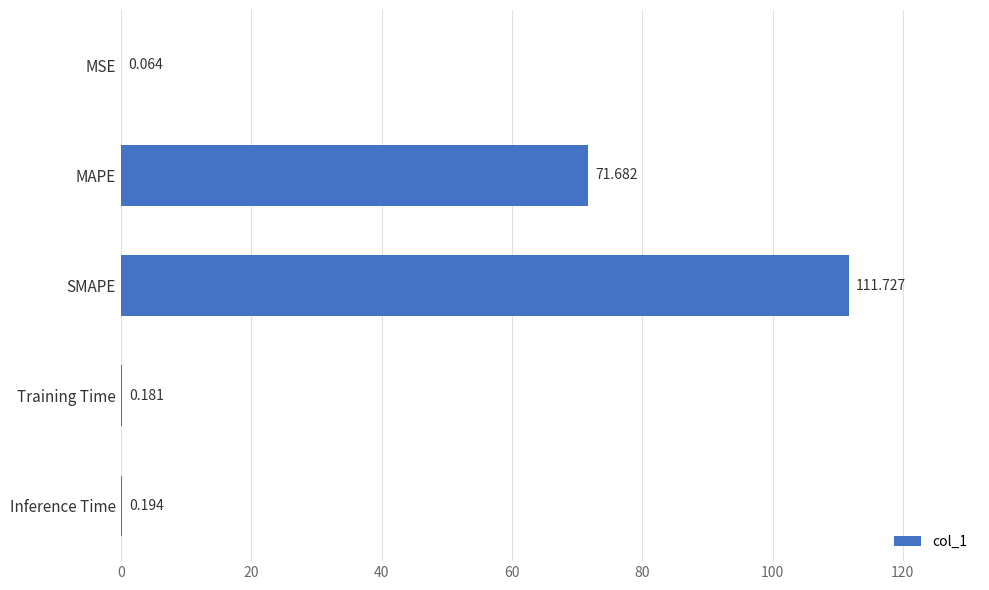

Which has a higher value, MSE or Inference Time?

Inference Time